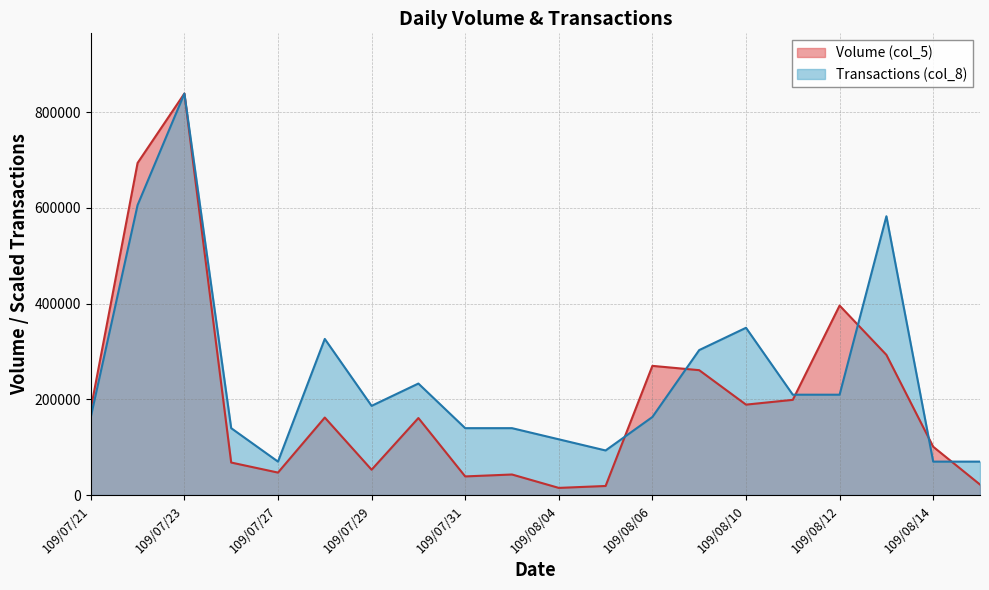

What is the total value across all series at 109/08/04?

131527.8